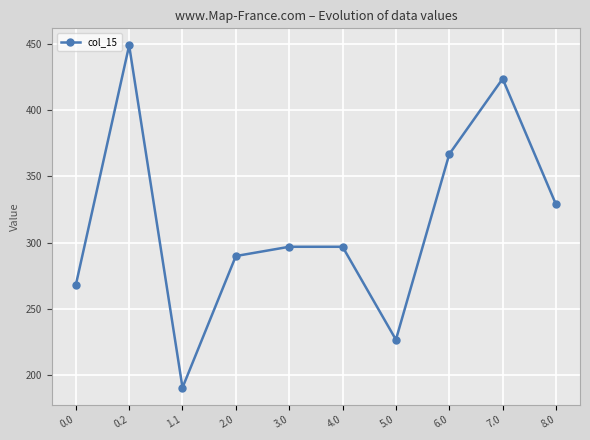

What is the difference between the second highest and second lowest values?

197.2